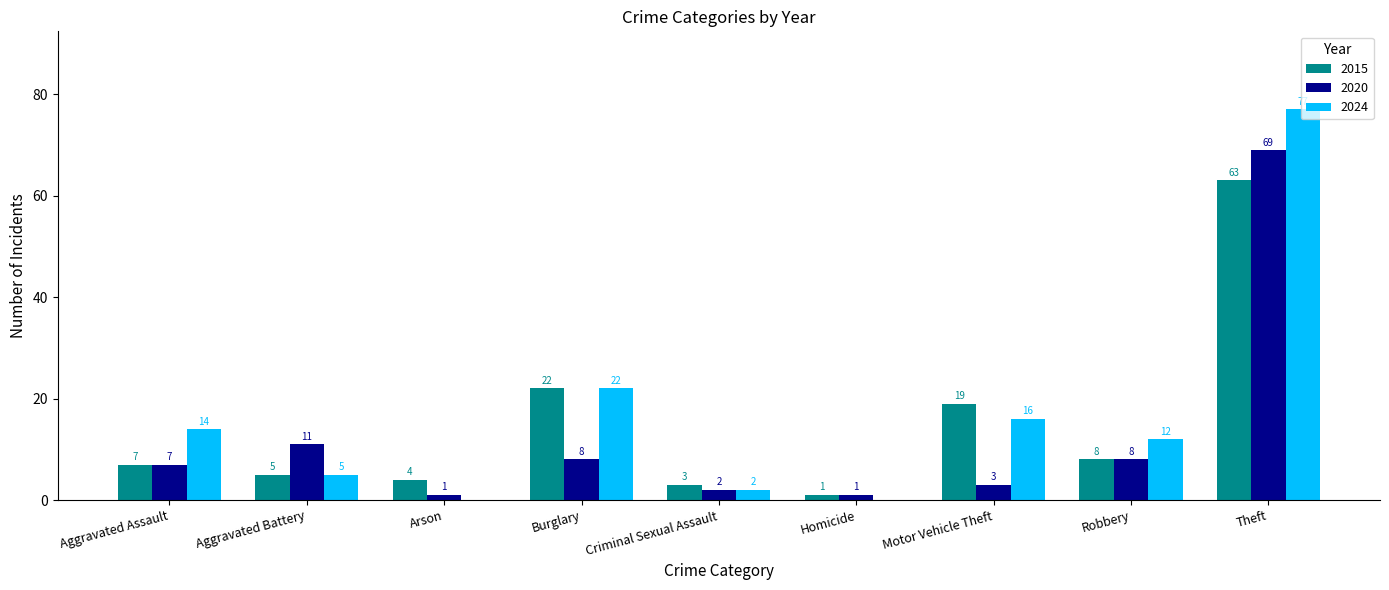

At which category is the sum across all series the highest?

Theft